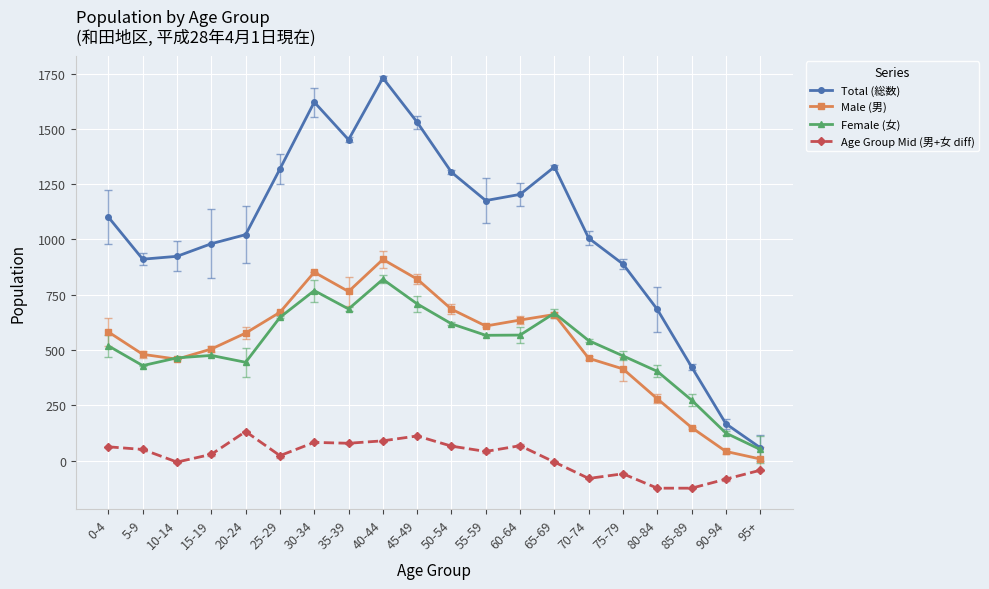

How many interior local valleys does the Male (男) series have?

3